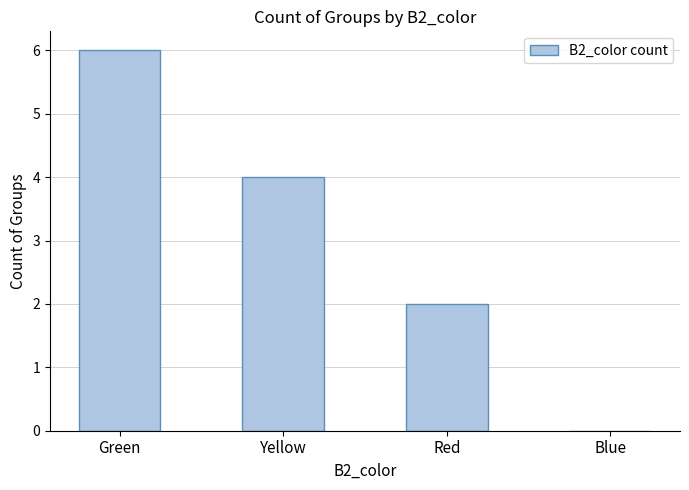

What is the sum of the values at Blue and Green?

6